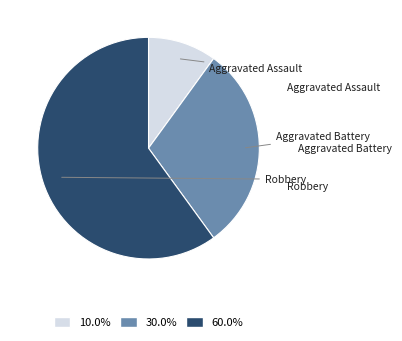

The Aggravated Assault slice represents 3% of the pie. True or false?

False